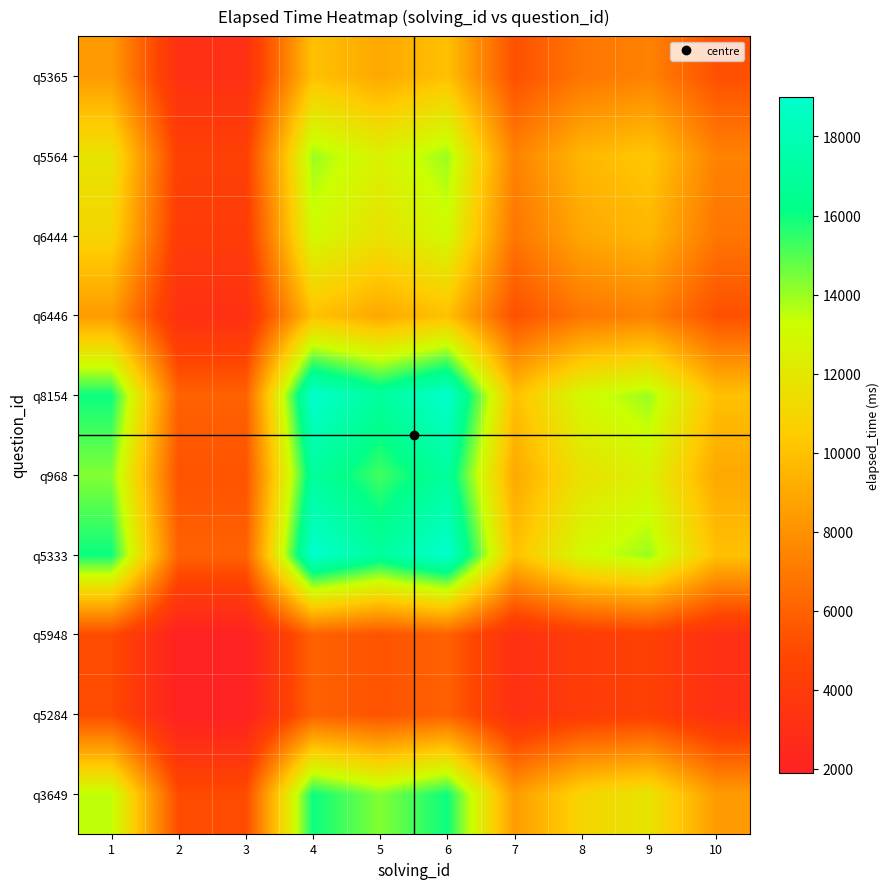

At which category is the sum across all series the highest?

4